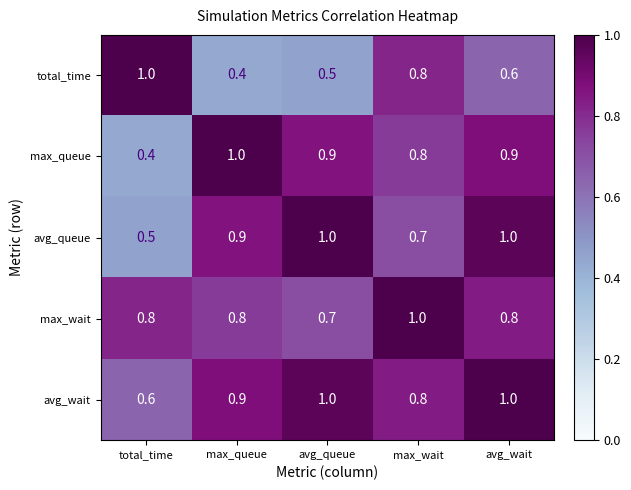

At how many categories does at least one series exceed 0?

5